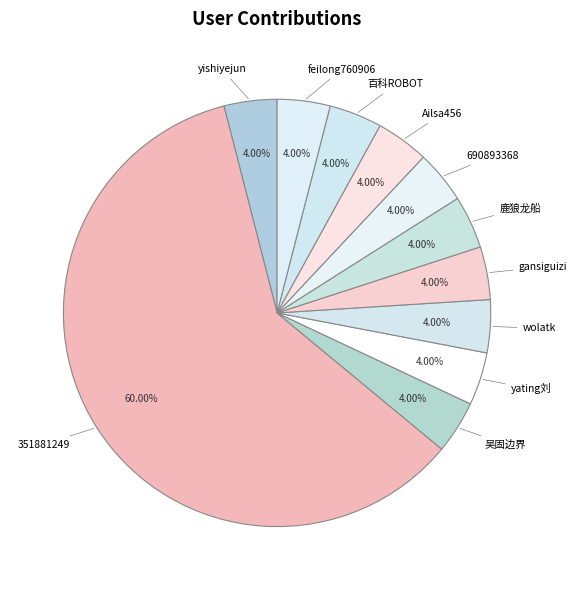

What portion of the pie excludes gansiguizi?

96.0%